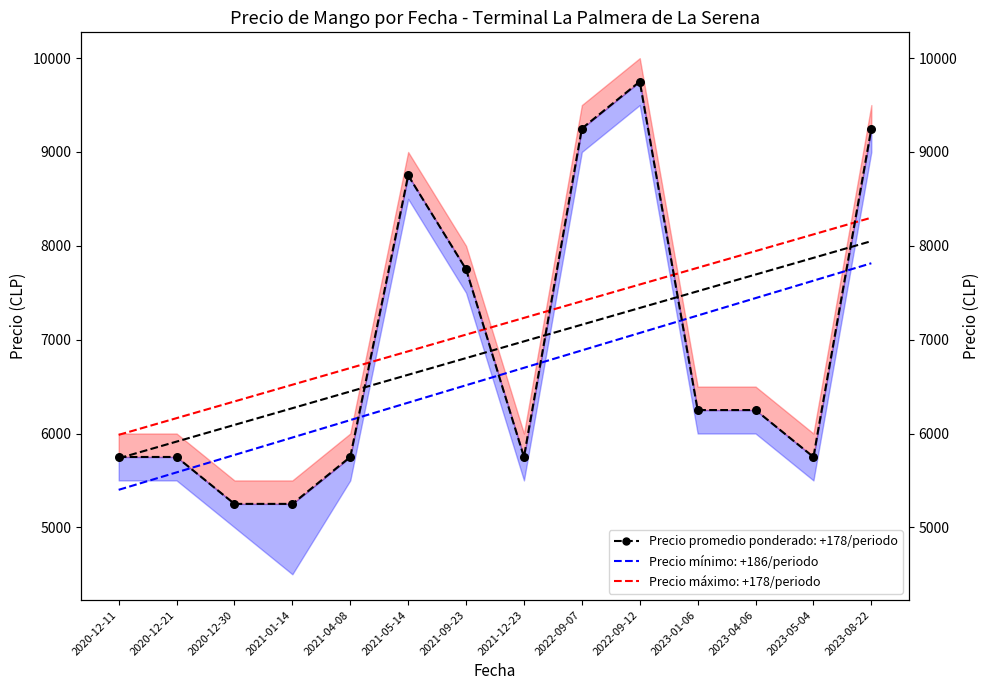

Approximately how many times larger is the value at 2021-01-14 compared to 2023-04-06?

0.8